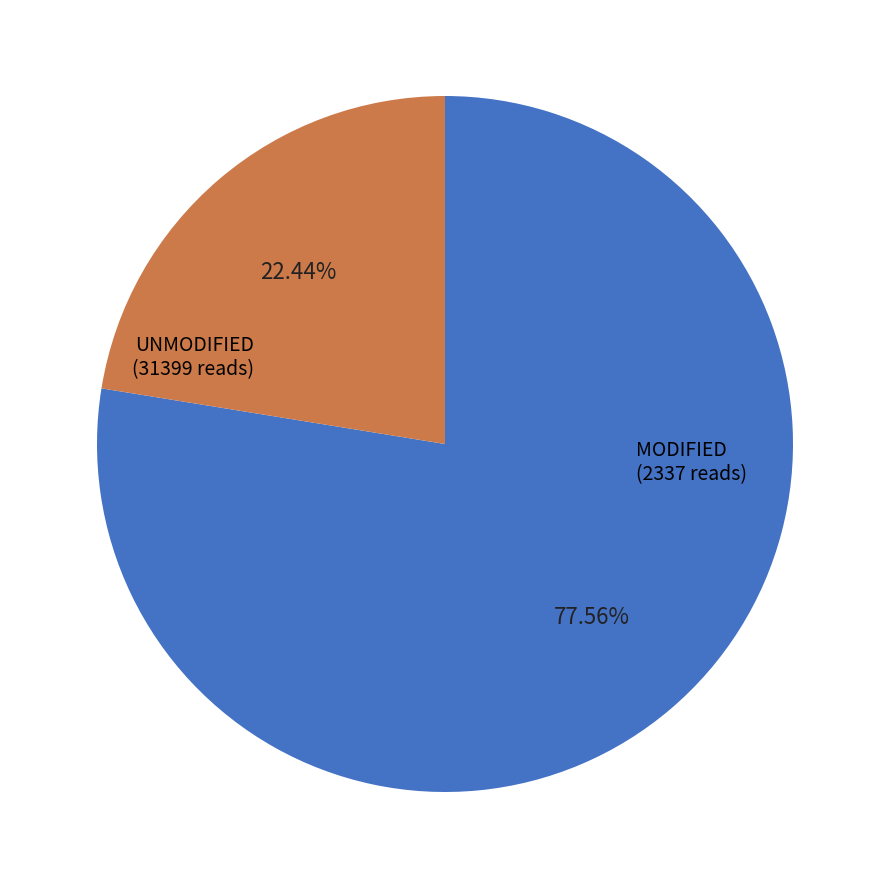

Does any single category account for the majority?

Yes